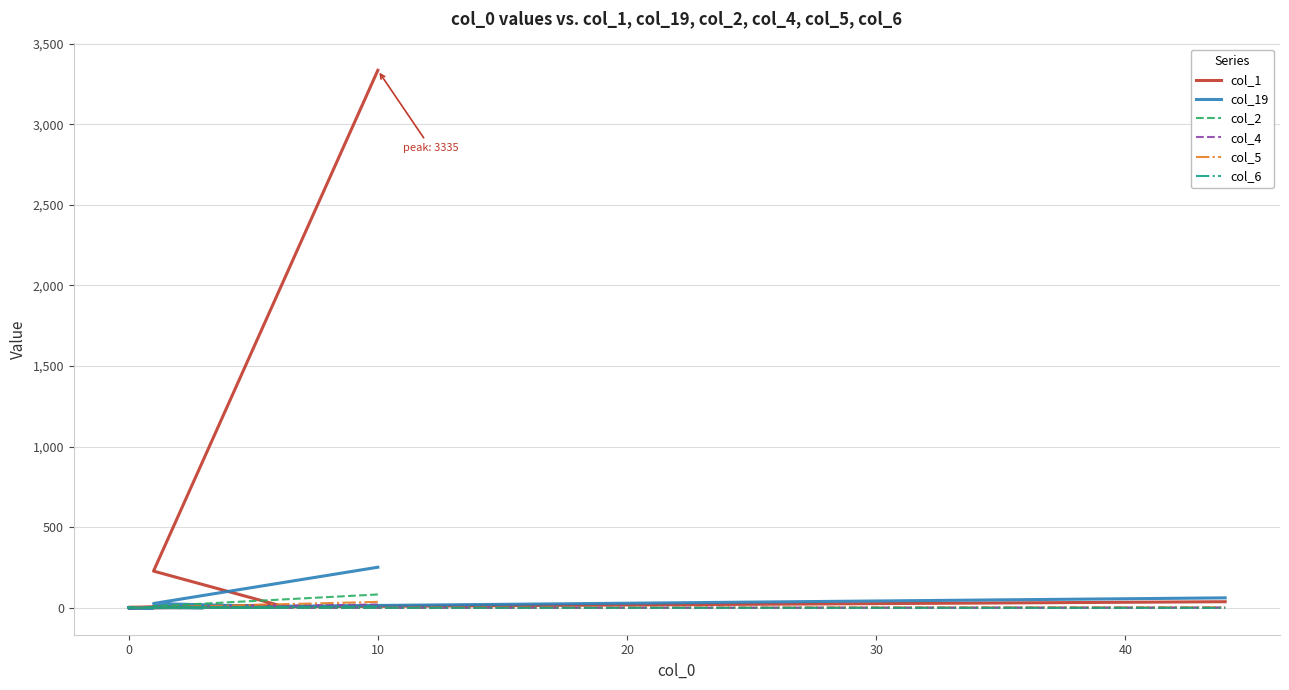

In col_5, how many points are lower than both neighbors (excluding endpoints)?

1